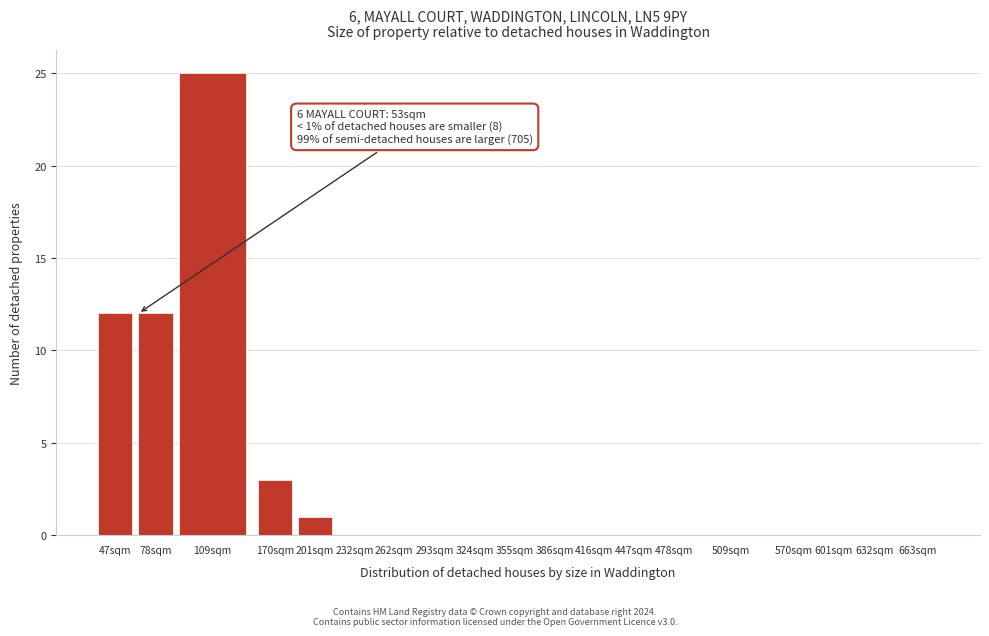

Reading left to right, what are all the values shown in this chart?

47sqm=12	78sqm=12	109sqm=25	170sqm=3	201sqm=1	232sqm=0	262sqm=0	293sqm=0	324sqm=0	355sqm=0	386sqm=0	416sqm=0	447sqm=0	478sqm=0	509sqm=0	570sqm=0	601sqm=0	632sqm=0	663sqm=0